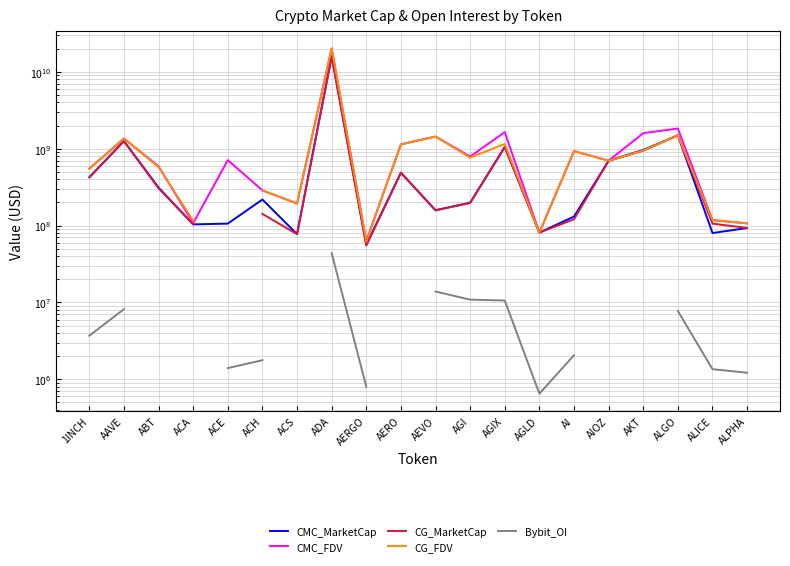

Is the value of CG_FDV at 1INCH greater than the value of Bybit_OI at ADA?

Yes